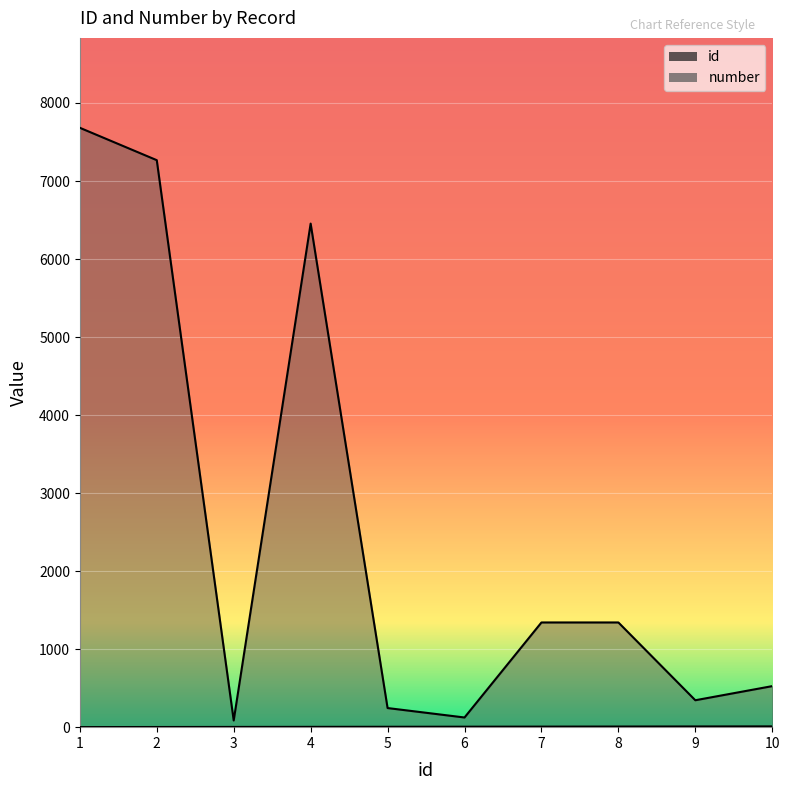

How many distinct data groups are displayed?

2